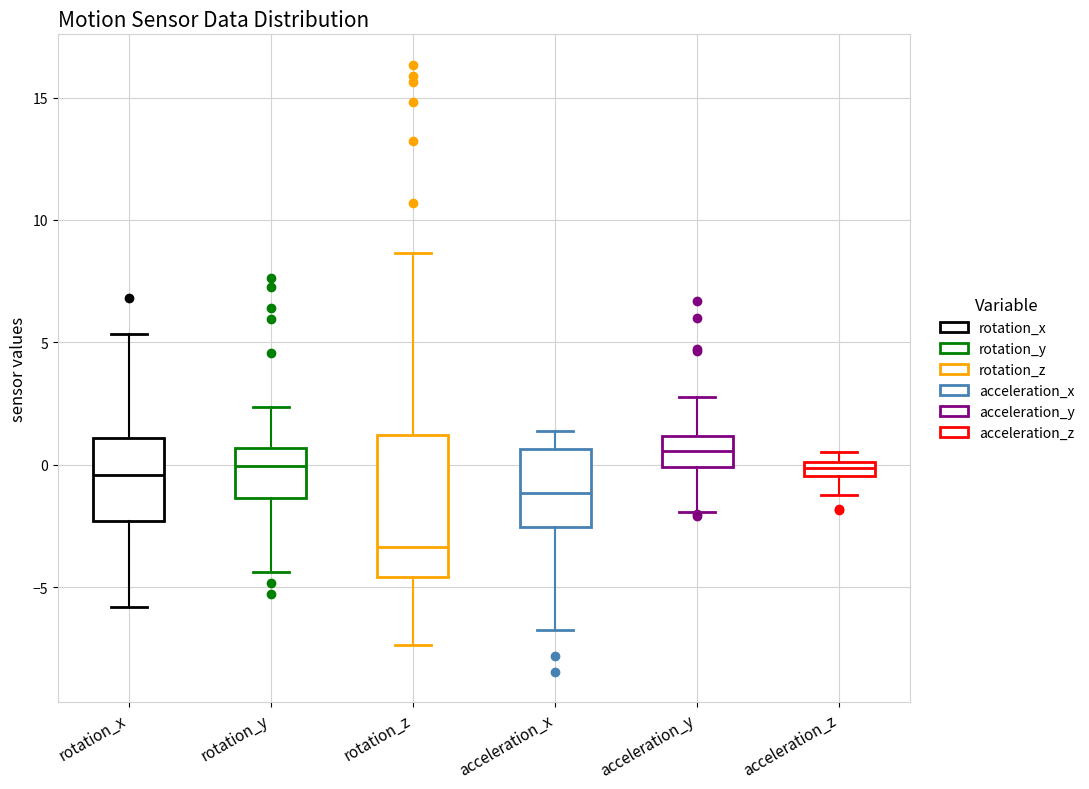

Which box's median line is the highest?

acceleration_y